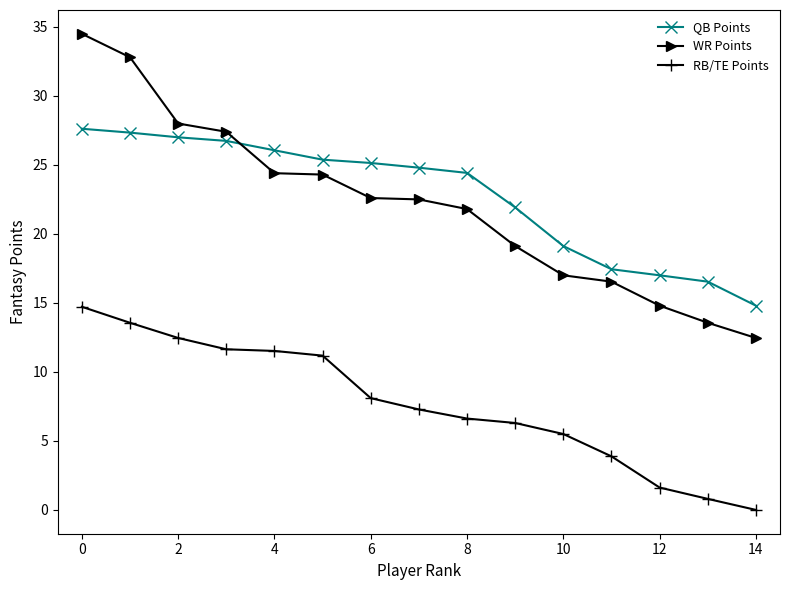

Rank the series by their maximum value, from highest to lowest.

WR Points, QB Points, RB/TE Points